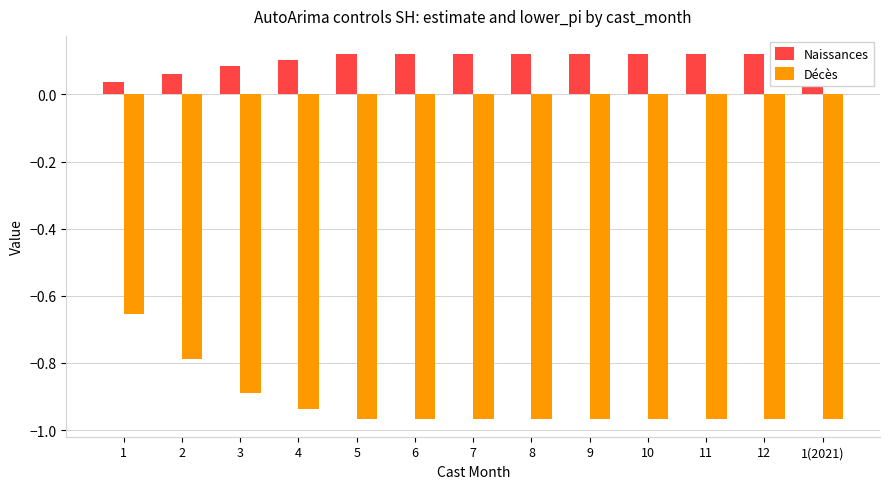

What is the label of the 8th bar from the left?

8